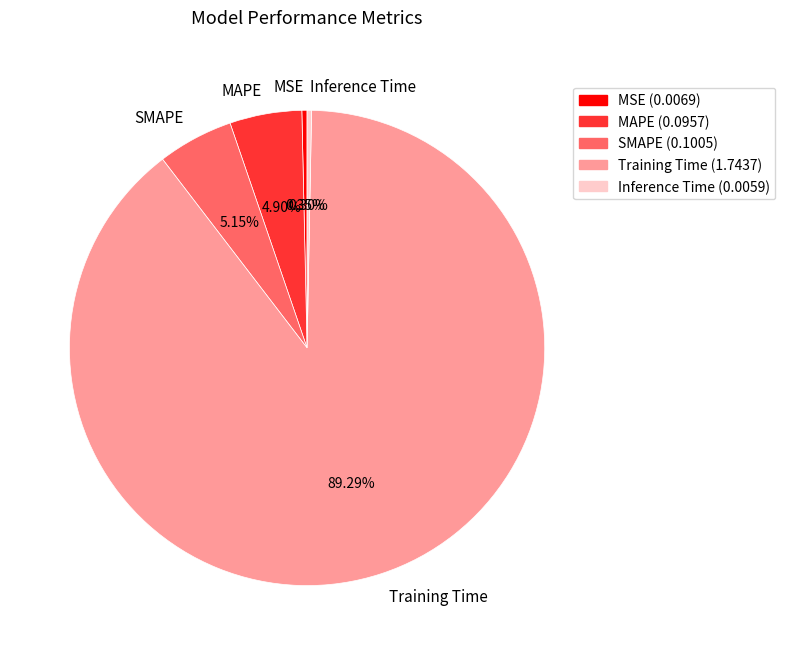

Between MSE and SMAPE, which is larger?

SMAPE